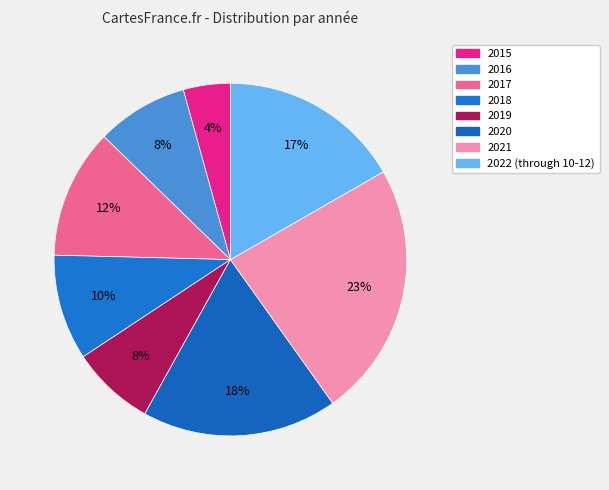

How many segments does this pie chart have?

8